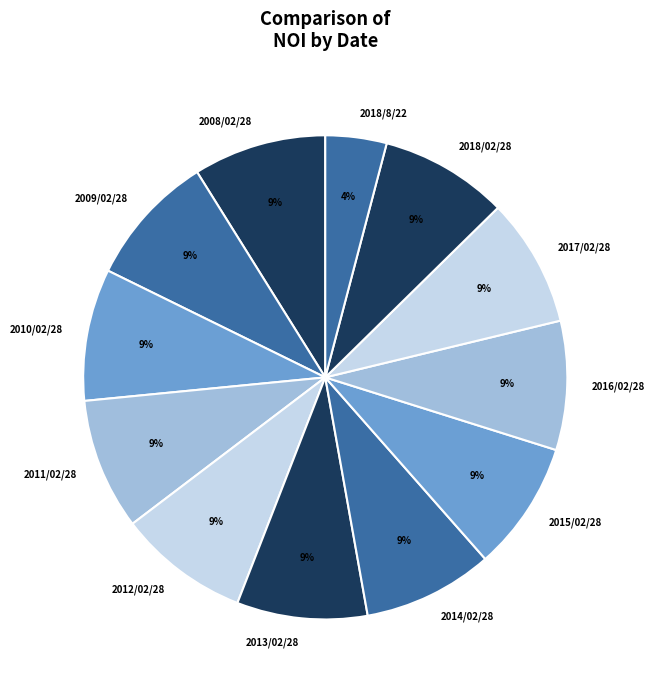

Is the sum of 2018/02/28 and 2013/02/28 greater than half?

No